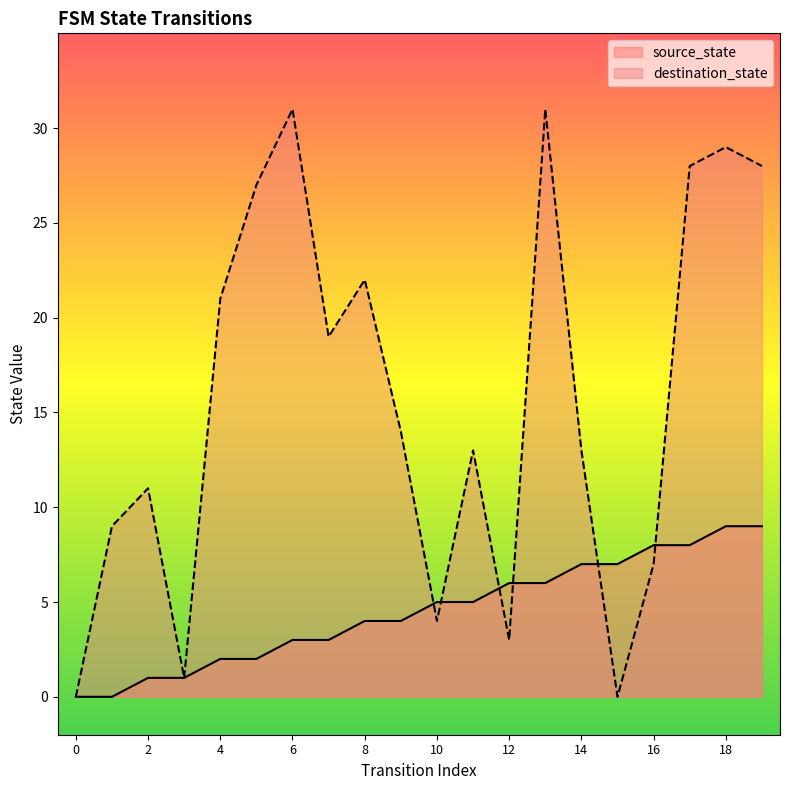

Which series changed the most between 0 and 12?

source_state